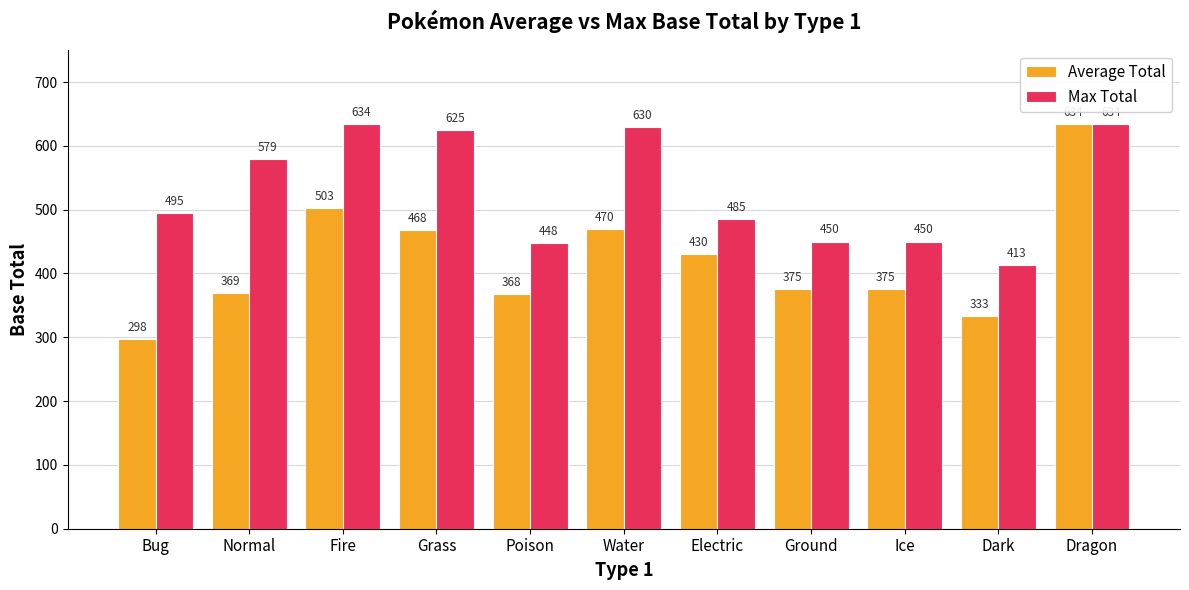

Where is Max Total nearest to the value 523?

Bug